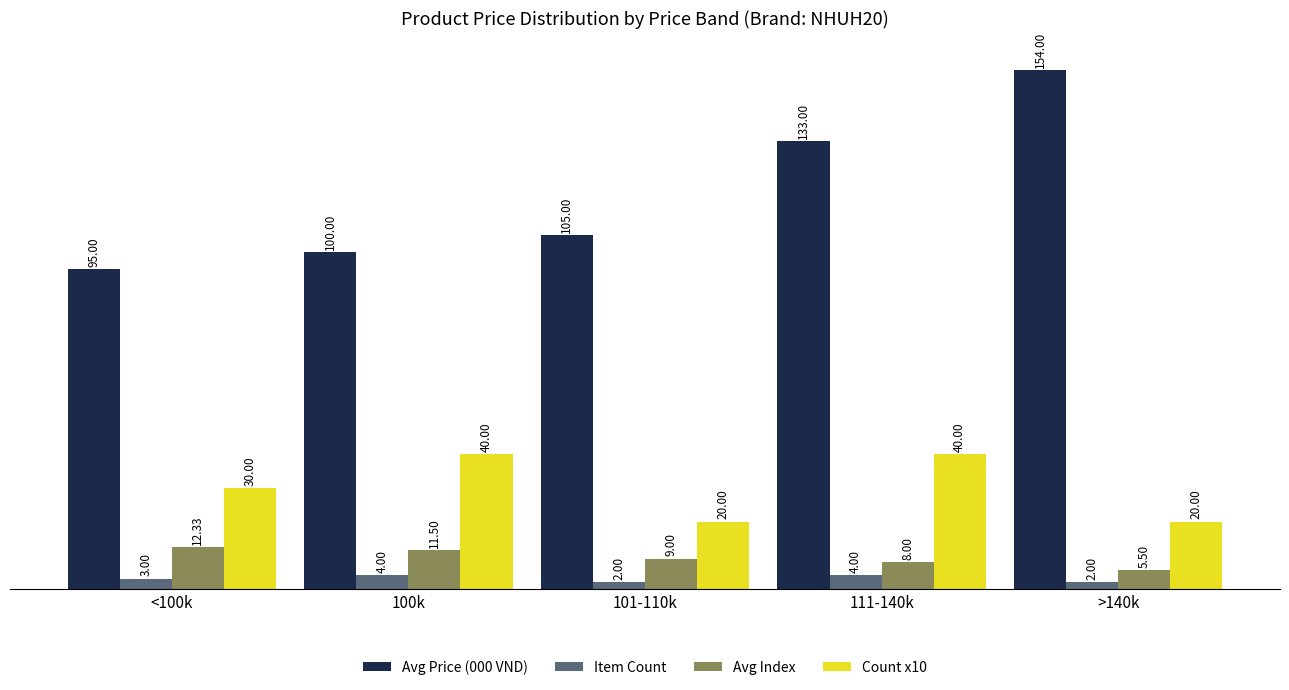

List the series in order of their peak value, lowest first.

Item Count, Avg Index, Count x10, Avg Price (000 VND)